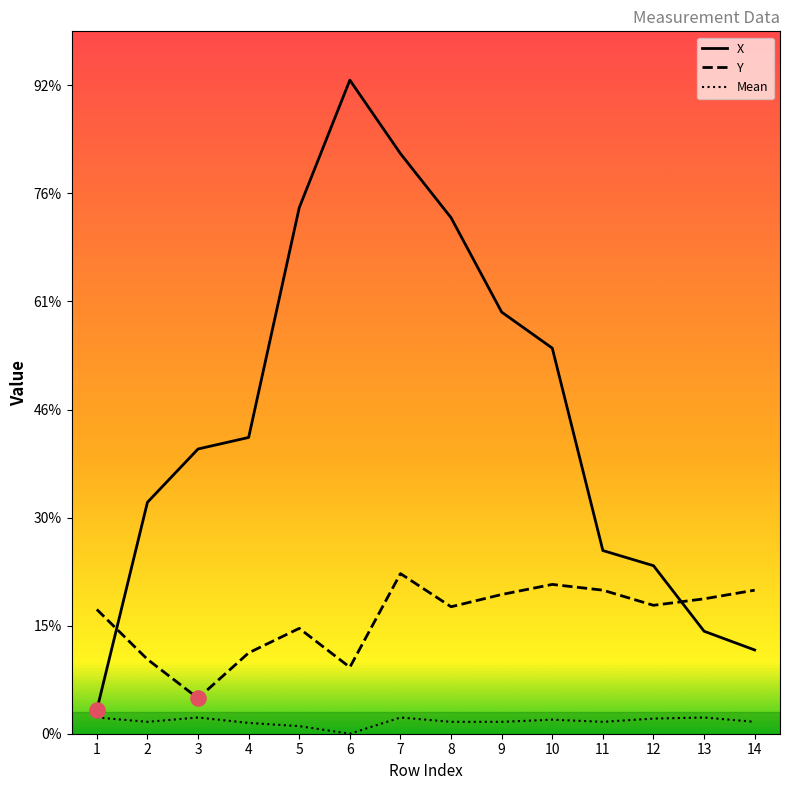

At how many categories does at least one series exceed 281?

6